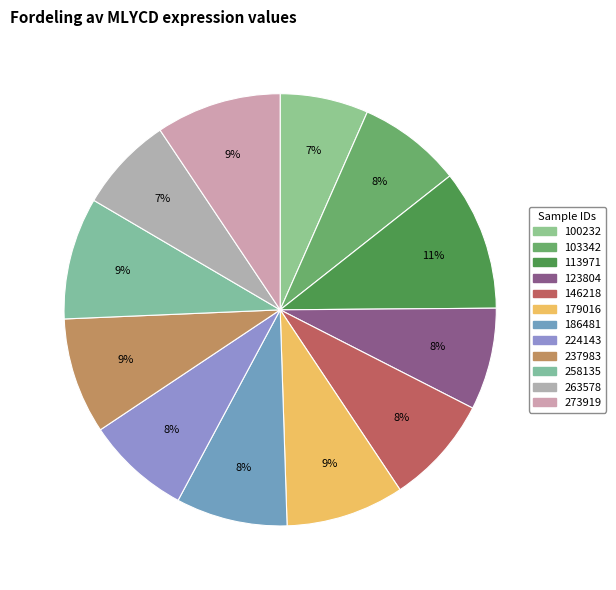

What percentage is NOT represented by 179016?

91.2%